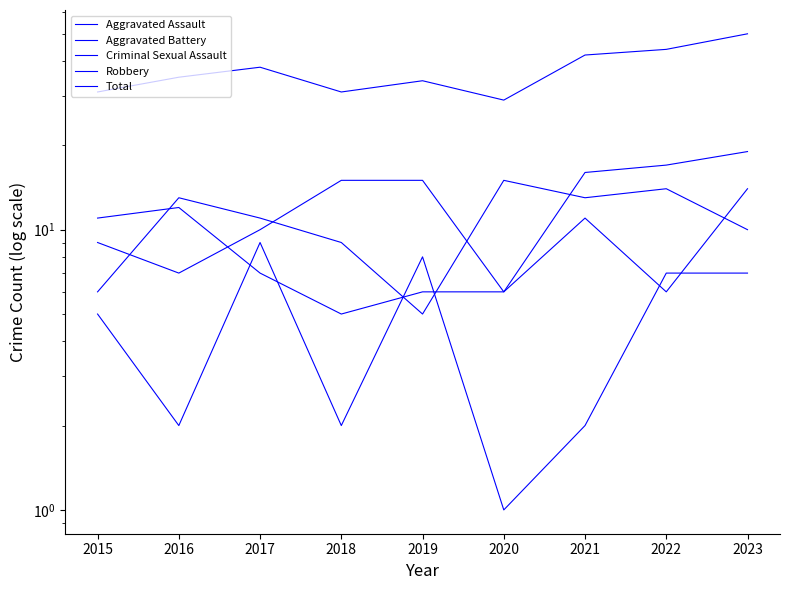

Which has a higher value, 2019 or 2020?

2019